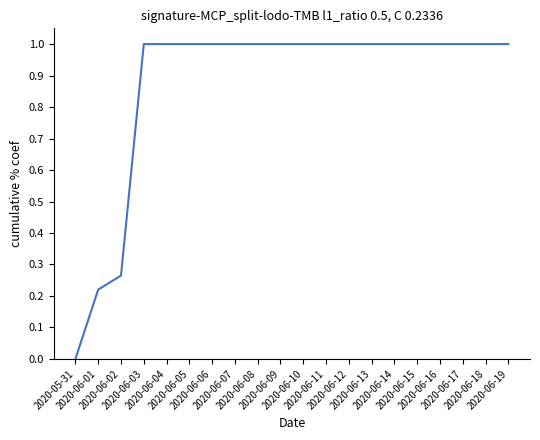

Is this an area chart (filled region under the line)?

No